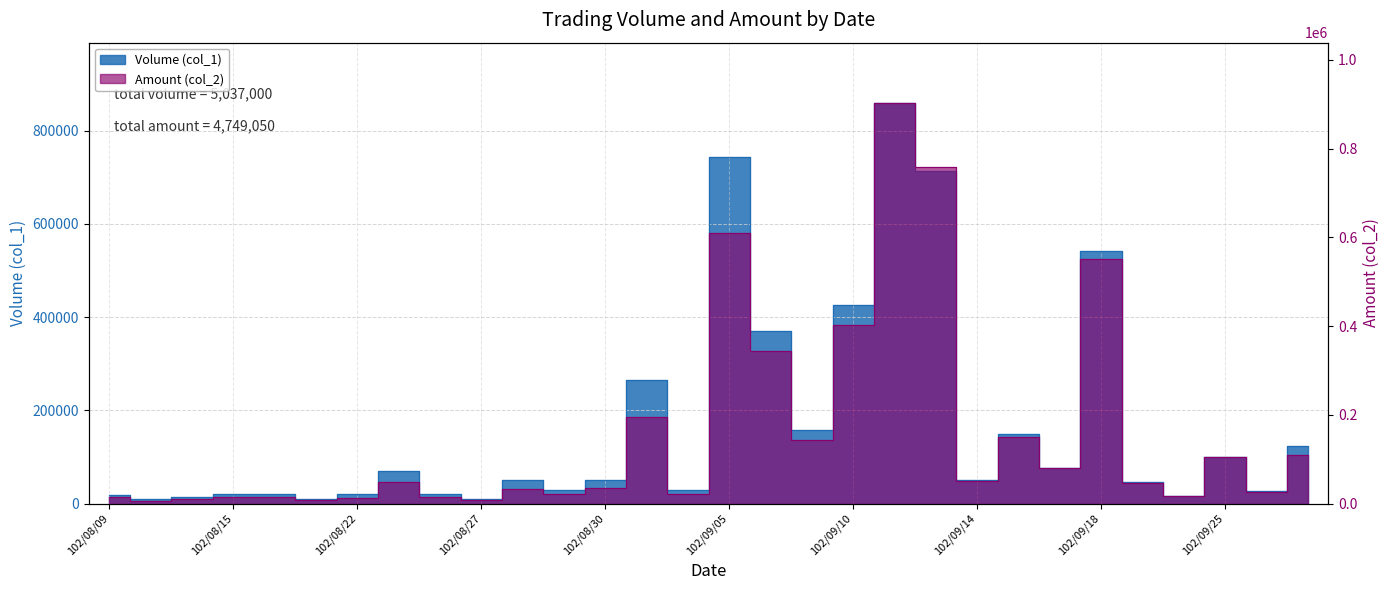

Where do Volume (col_1) and Amount (col_2) first cross each other?

102/09/10 and 102/09/11